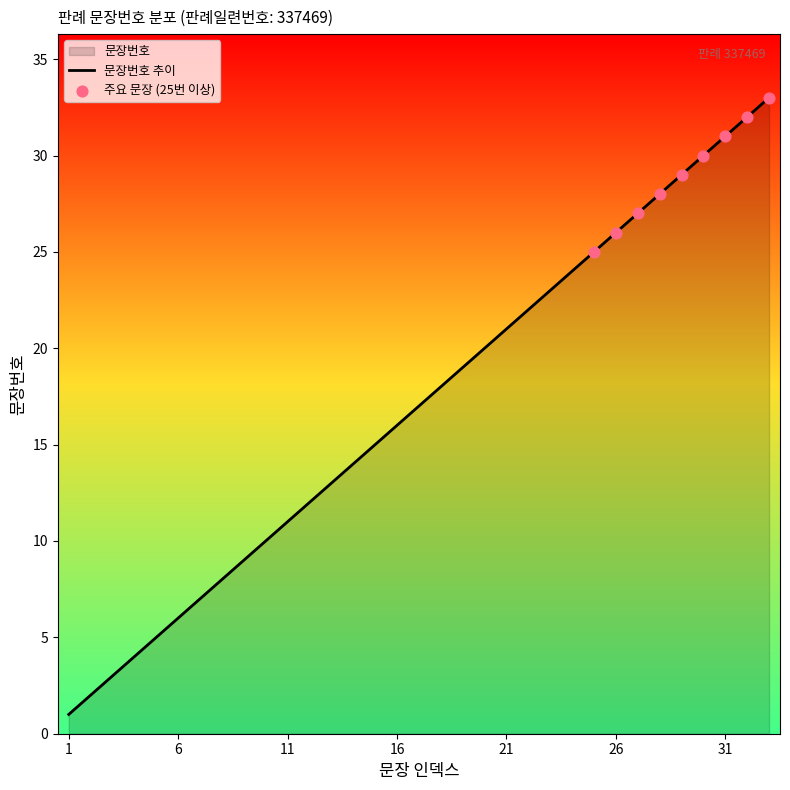

What is the ratio of the value at 8 to the value at 19?

0.4